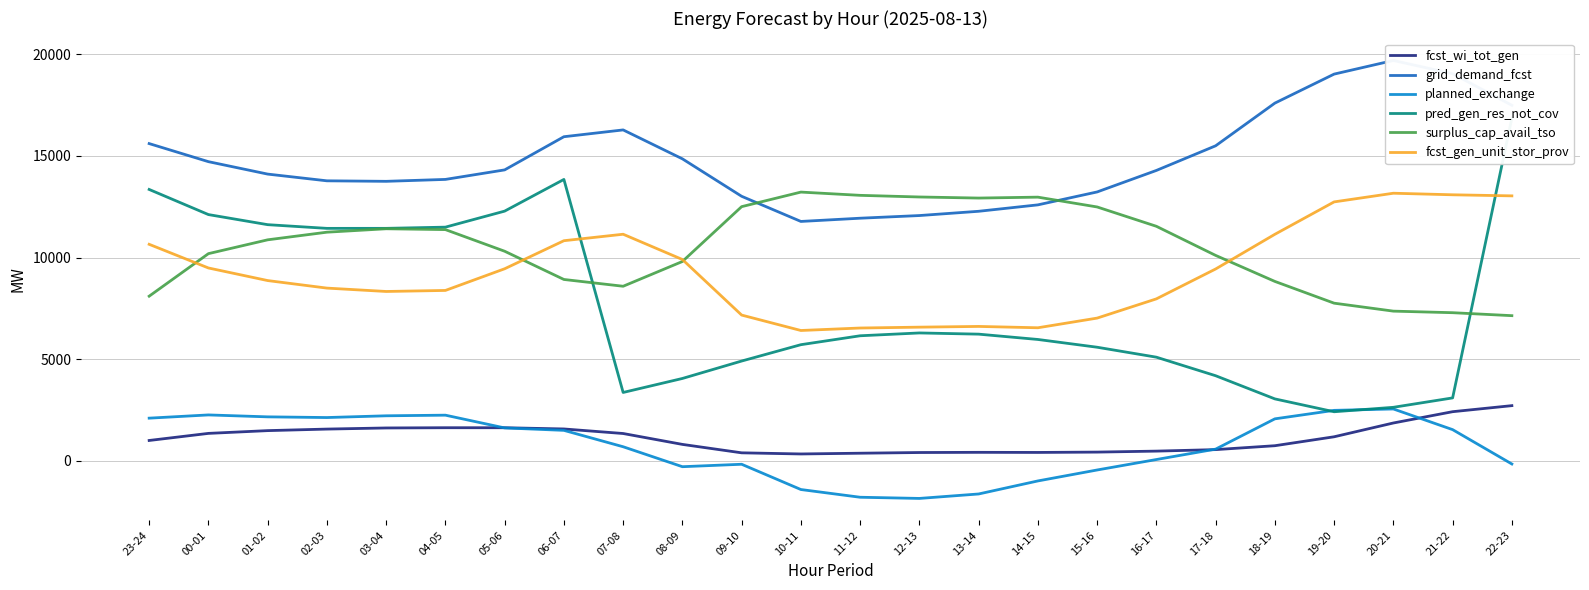

At which category is the sum across all series the highest?

22-23